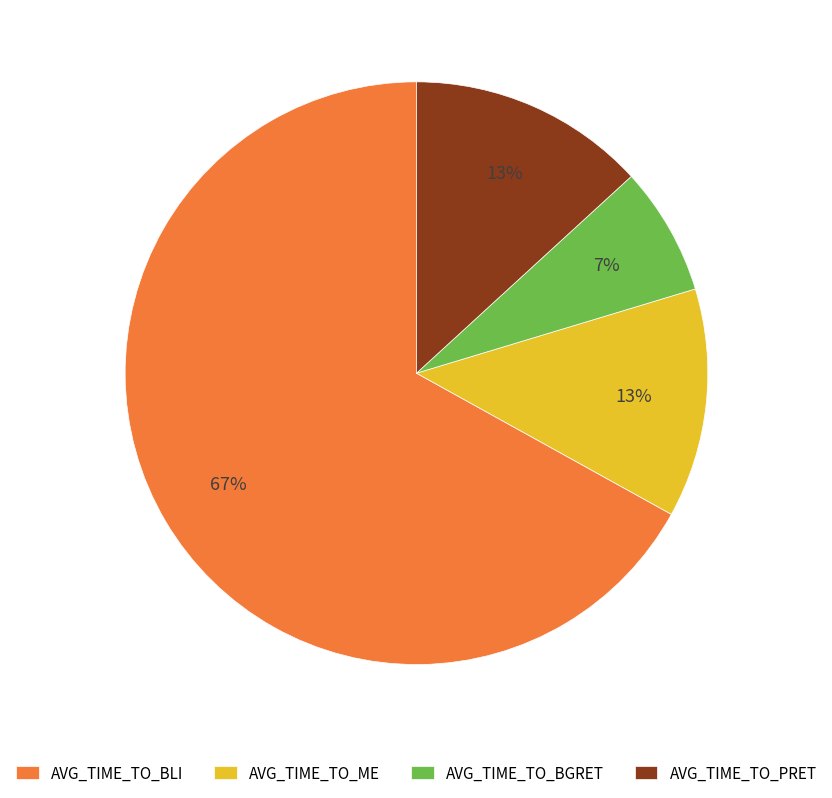

Is there a majority slice in this chart?

Yes